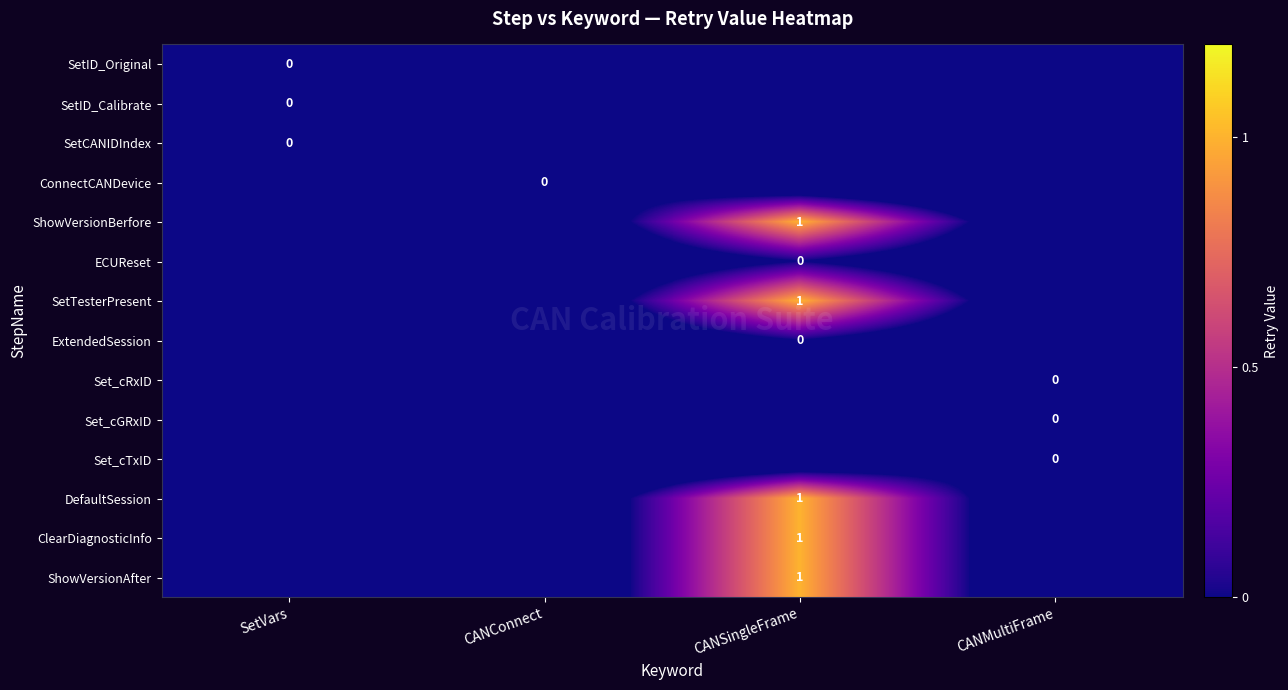

Is the value of ECUReset at CANSingleFrame greater than the value of ClearDiagnosticInfo at CANSingleFrame?

No